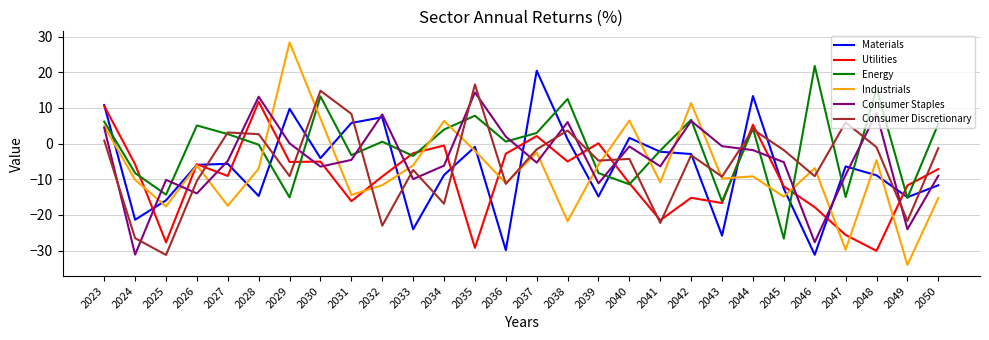

How many intersections are there between Utilities and Consumer Staples?

16